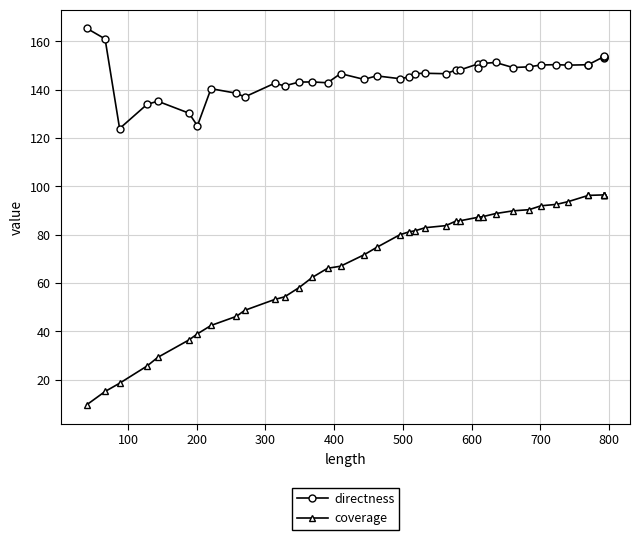

List the series in order of their overall mean, lowest first.

coverage, directness